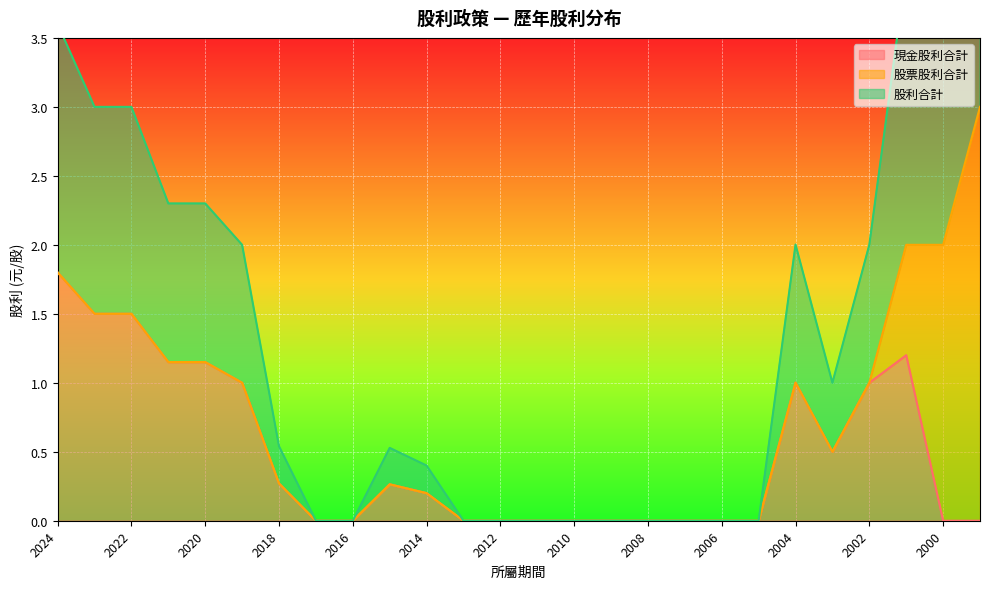

How many interior local peaks does the 股利合計 series have?

2